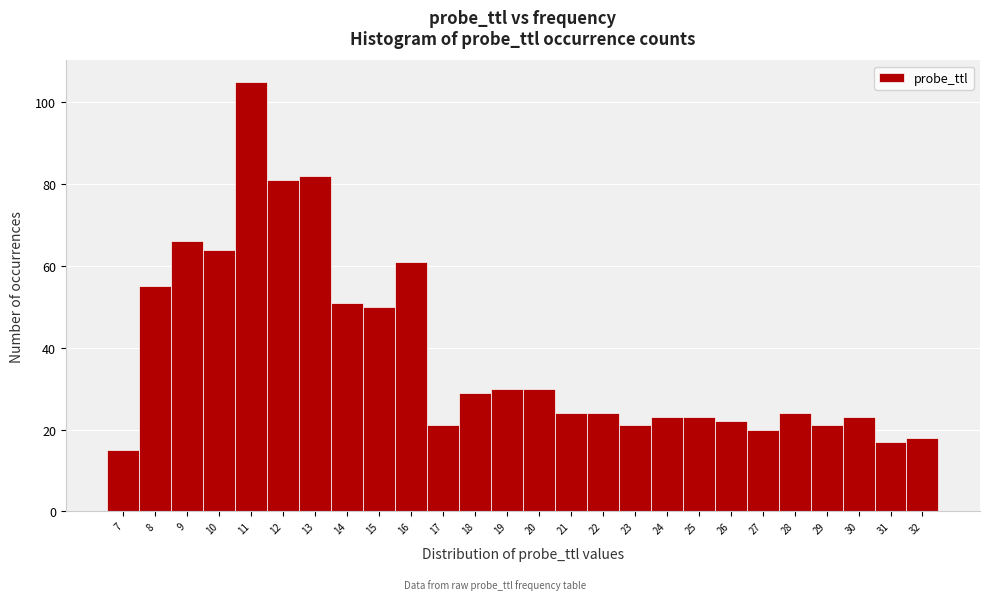

Reading left to right, transcribe this chart: for each bar, give the range it covers on the x-axis and its height. The values are not printed on the chart, so give them approximately, as read against the axis.

6.5 to 7.5: 16
7.5 to 8.5: 56
8.5 to 9.5: 66
9.5 to 10.5: 64
10.5 to 11.5: 106
11.5 to 12.5: 82
12.5 to 13.5: 82
13.5 to 14.5: 52
14.5 to 15.5: 50
15.5 to 16.5: 62
16.5 to 17.5: 22
17.5 to 18.5: 30
18.5 to 19.5: 30
19.5 to 20.5: 30
20.5 to 21.5: 24
21.5 to 22.5: 24
22.5 to 23.5: 22
23.5 to 24.5: 24
24.5 to 25.5: 24
25.5 to 26.5: 22
26.5 to 27.5: 20
27.5 to 28.5: 24
28.5 to 29.5: 22
29.5 to 30.5: 24
30.5 to 31.5: 18
31.5 to 32.5: 18